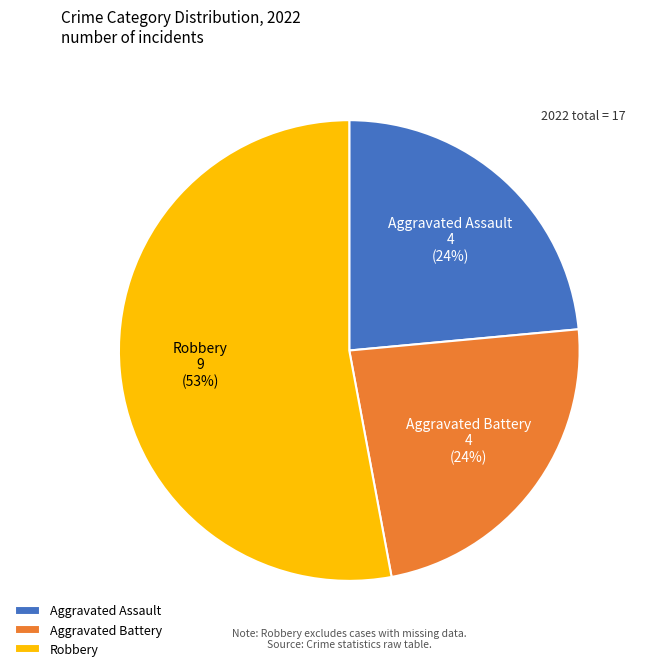

True or false: Aggravated Battery accounts for 15% of the total.

False